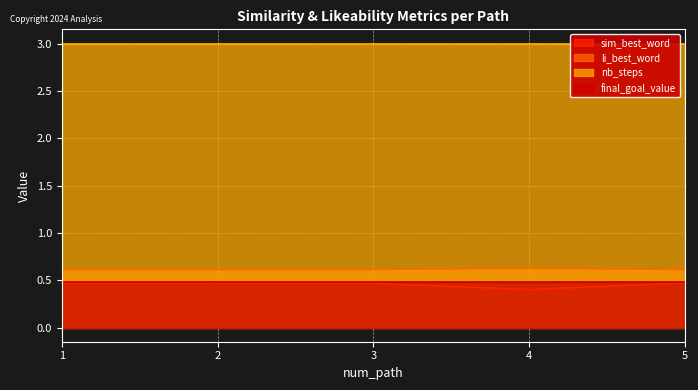

True or false: li_best_word and sim_best_word intersect in this chart.

False